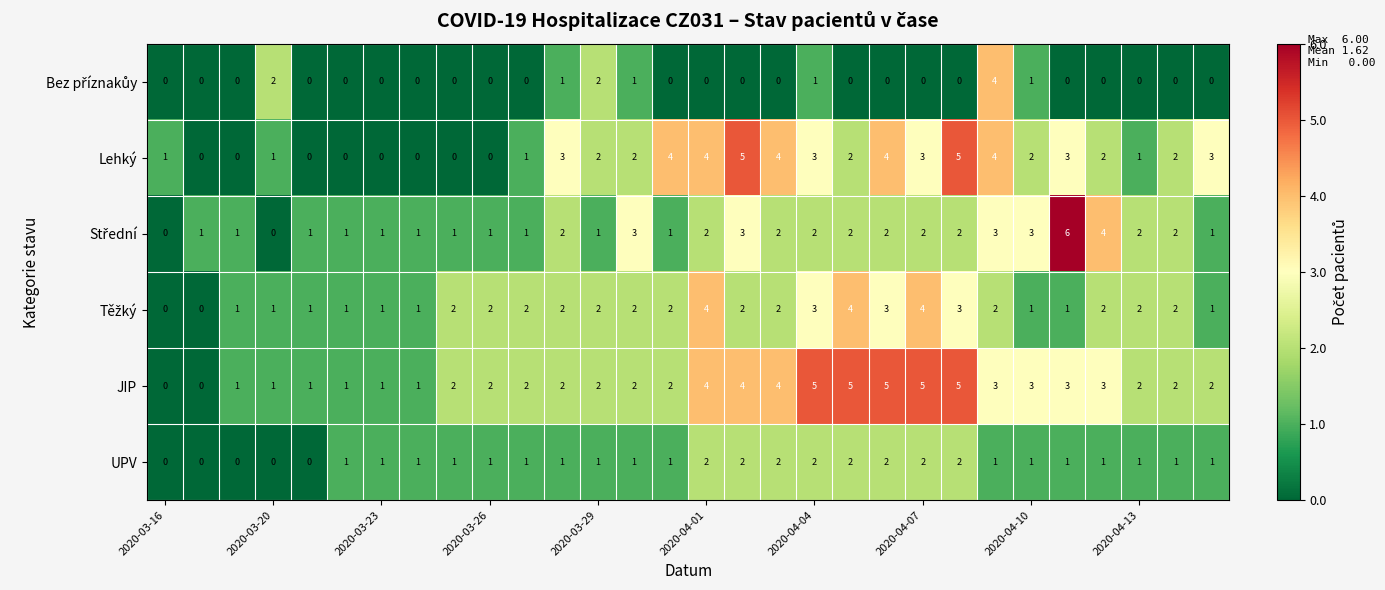

Count the number of data series in this chart.

6